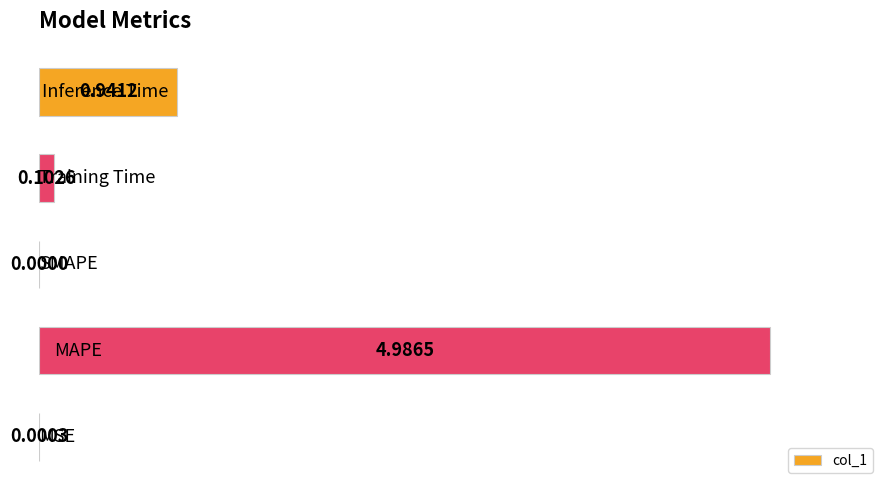

What is the sum of all values?

6.0